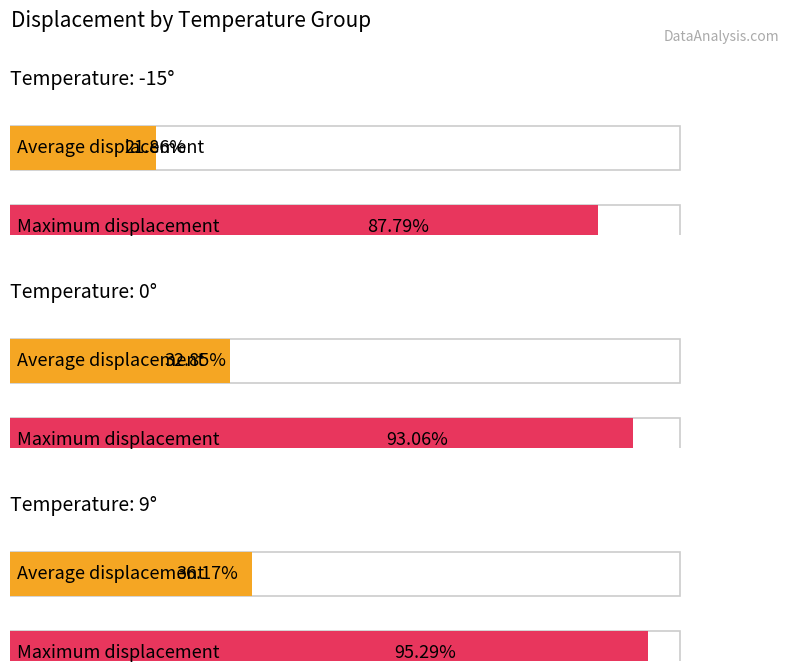

Rank the series by their maximum value, from highest to lowest.

Maximum Displacement, Average Displacement